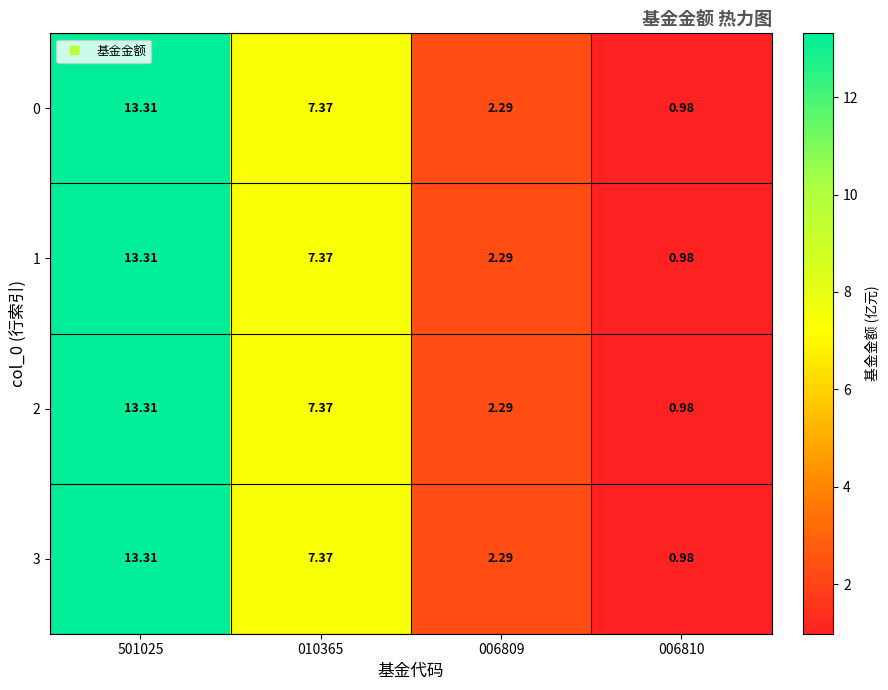

Is the value of 3 at 501025 greater than the value of 2 at 006810?

Yes